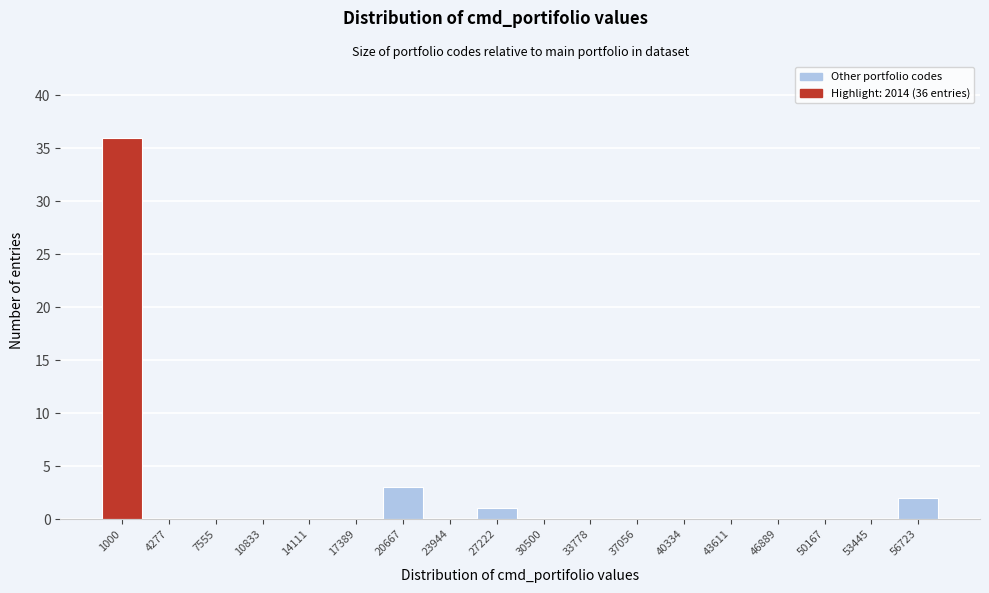

Reading right to left, extract all data points from this chart.

56723=2	53445=0	50167=0	46889=0	43611=0	40334=0	37056=0	33778=0	30500=0	27222=1	23944=0	20667=3	17389=0	14111=0	10833=0	7555=0	4277=0	1000=36